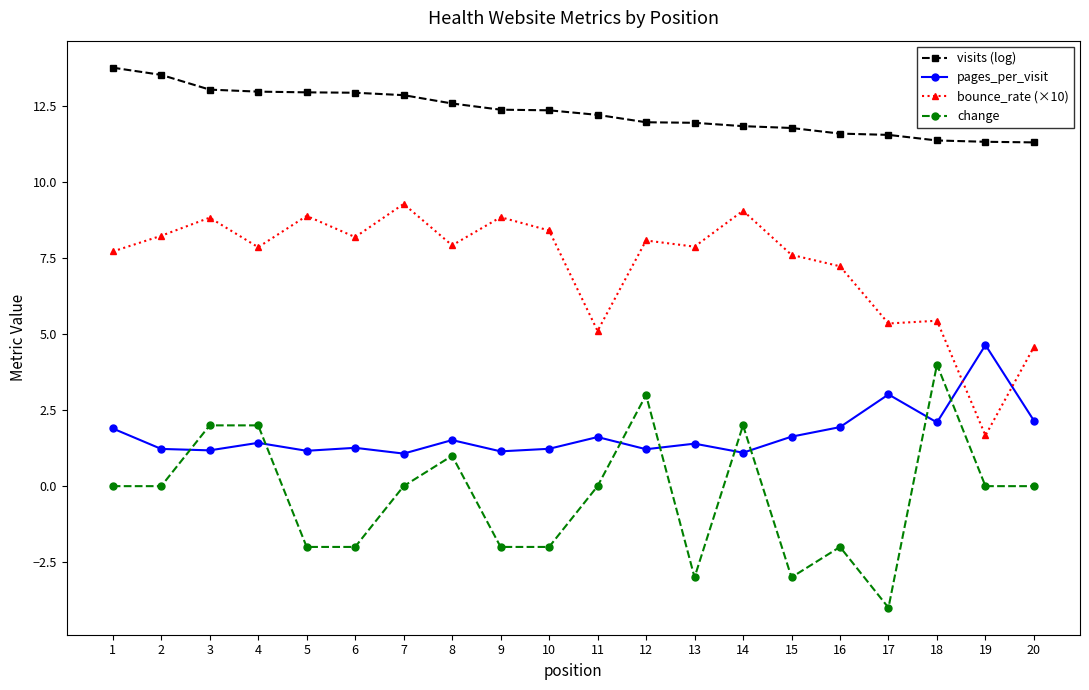

What are all the series names shown in the legend?

visits (log), pages_per_visit, bounce_rate (×10), change